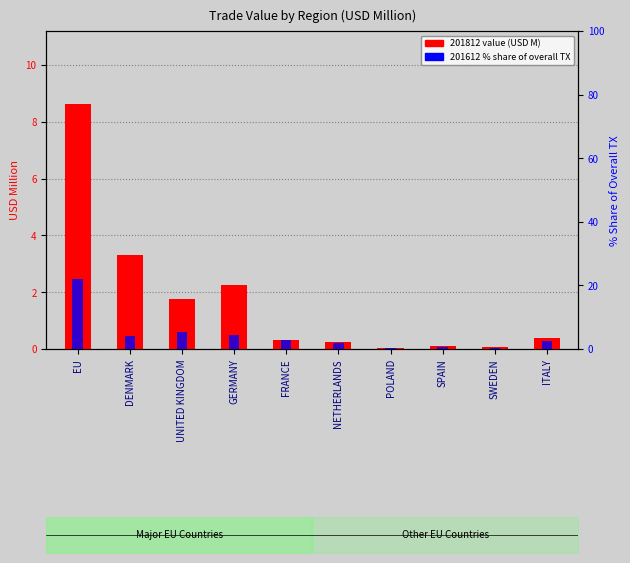

Which series has the largest total across all categories?

201612 % share